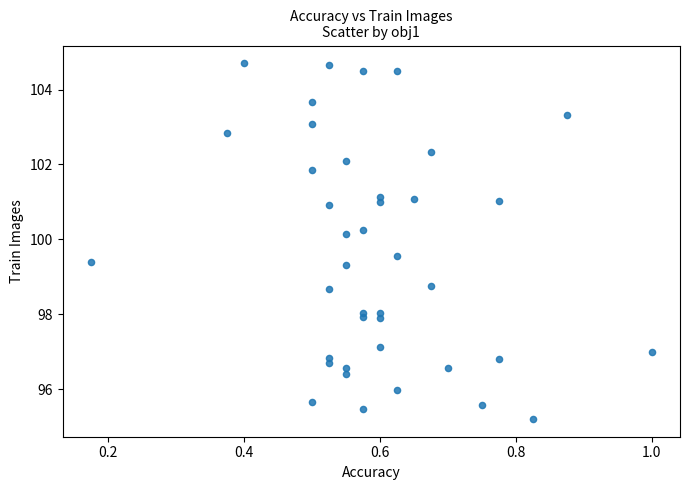

What is the range of Y values (max minus min)?

9.5